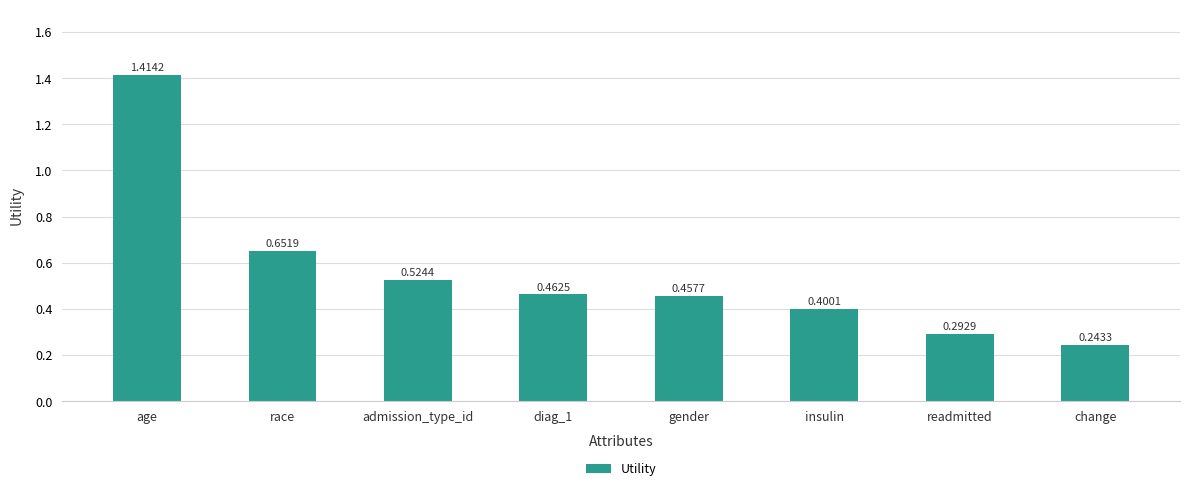

The chart shows a value of 0.1 at change. True or false?

False